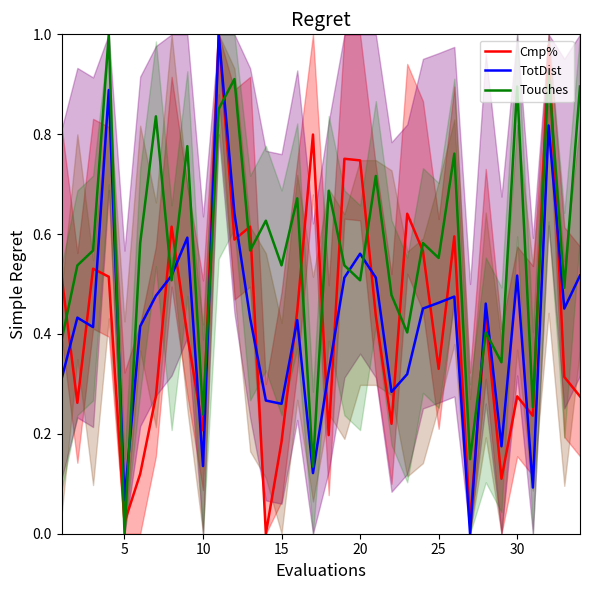

How many times do TotDist and Touches cross each other?

10